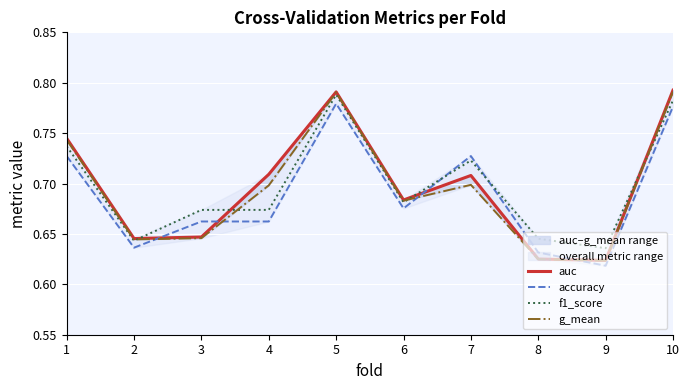

Is this an area chart (filled region under the line)?

No